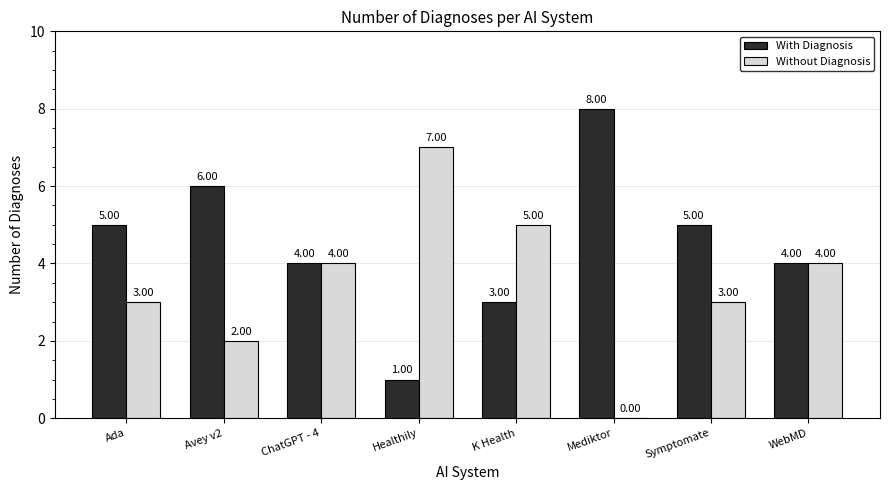

Which label corresponds to the largest value in the chart?

Mediktor